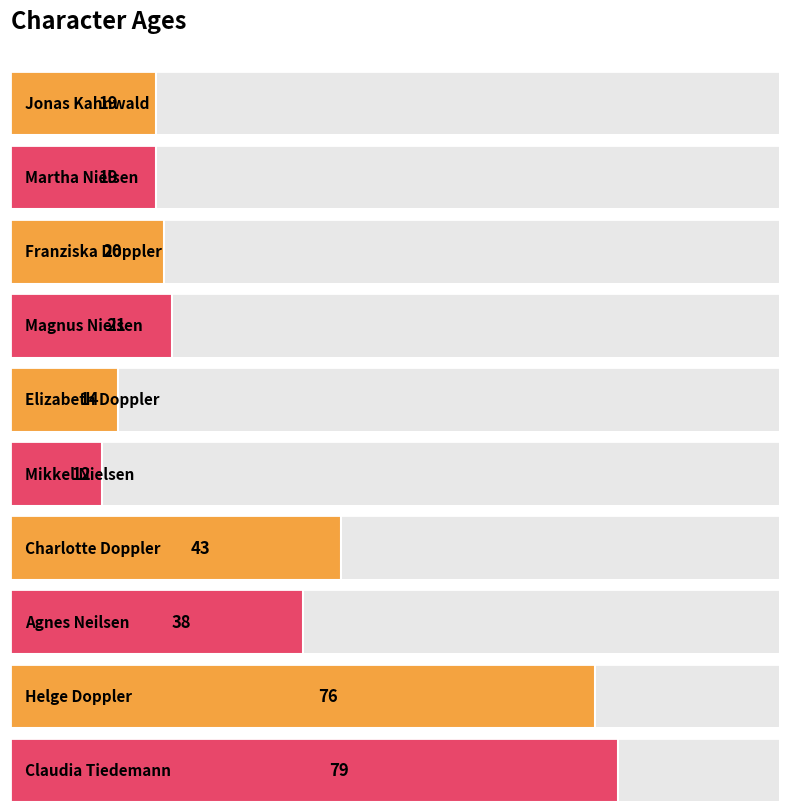

What is the change in value from Martha Nielsen to Magnus Nielsen?

+2